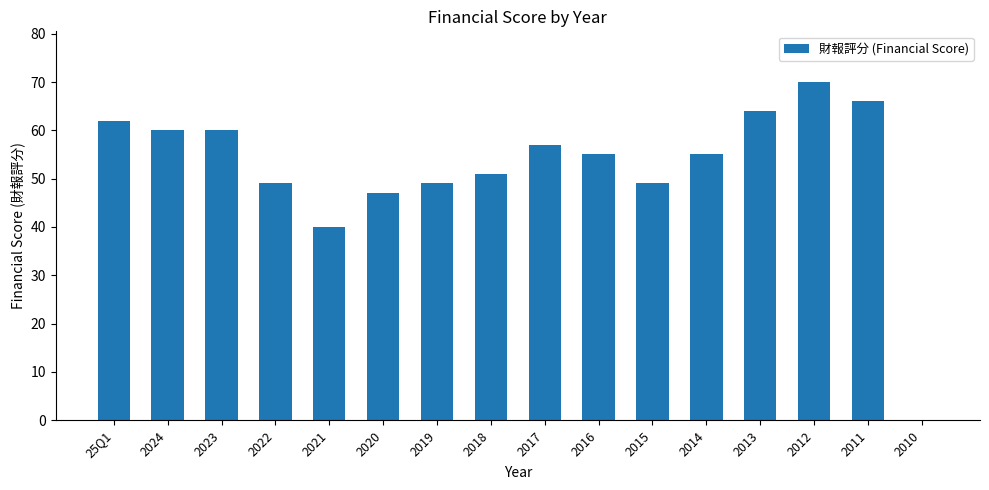

Where is the data nearest to the value 35?

2021